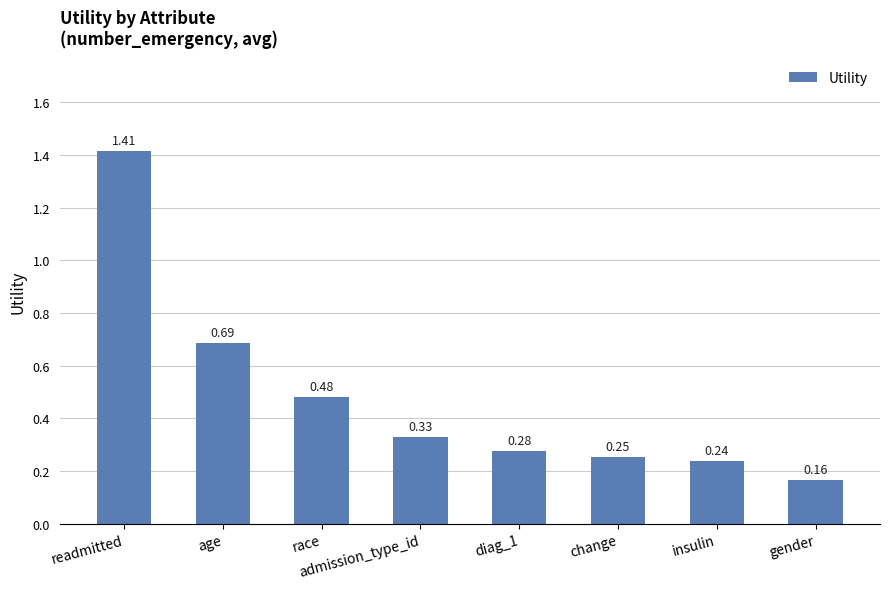

Which category has the lowest value across all series?

gender